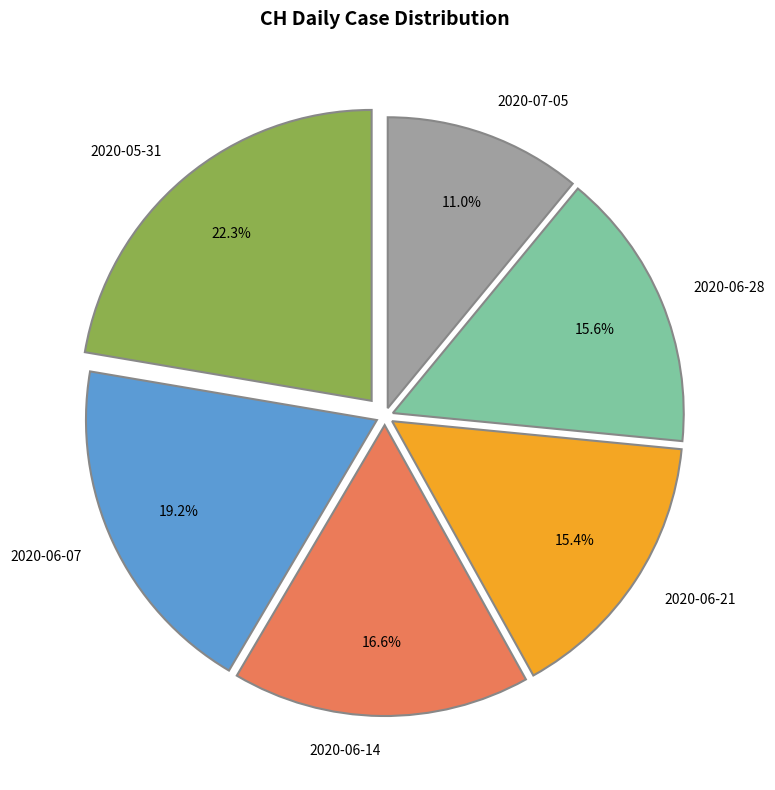

To the nearest percent, what is the difference between the largest and smallest slice percentages?

11%